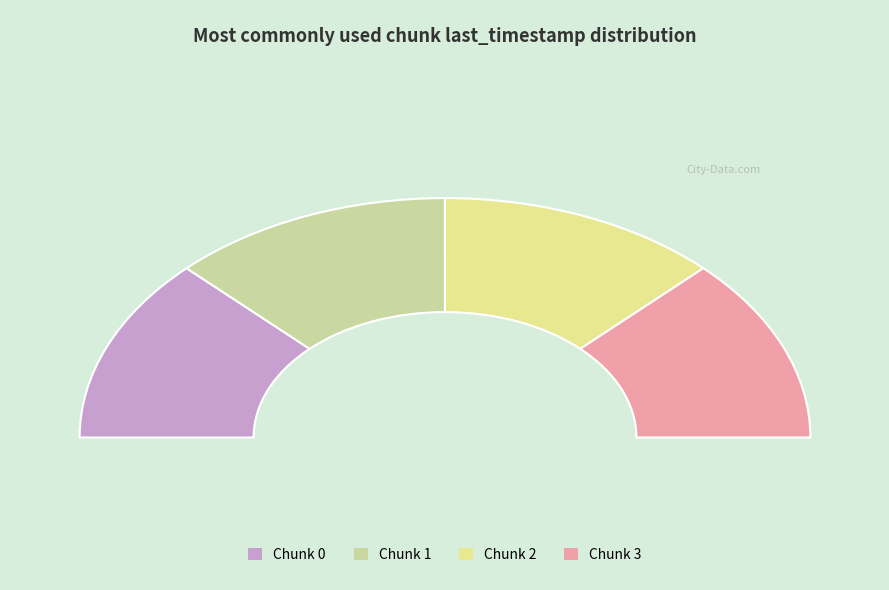

Do 3 and 0 together represent more than half of the pie?

No